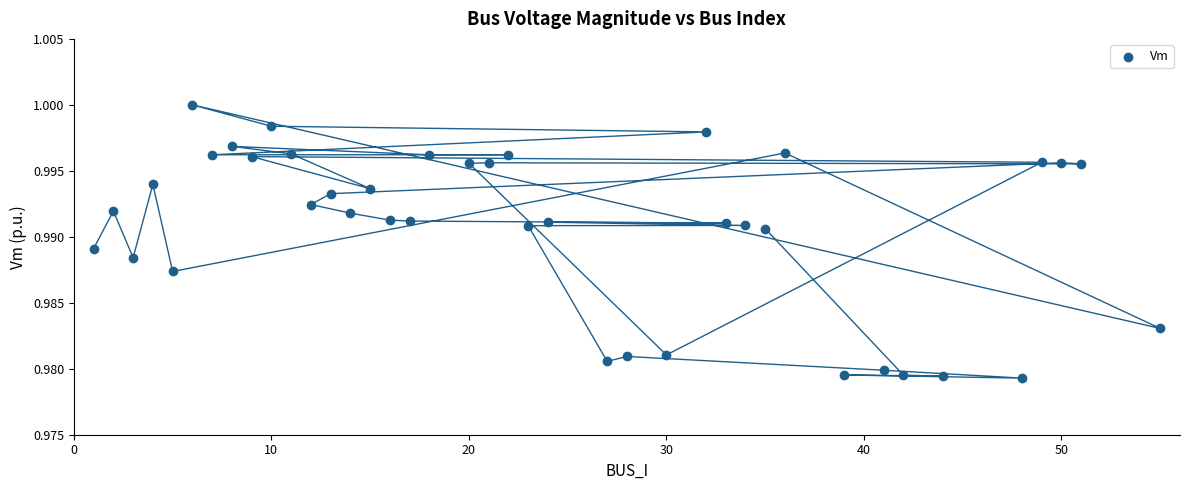

What is the range of X values (max minus min)?

54.0